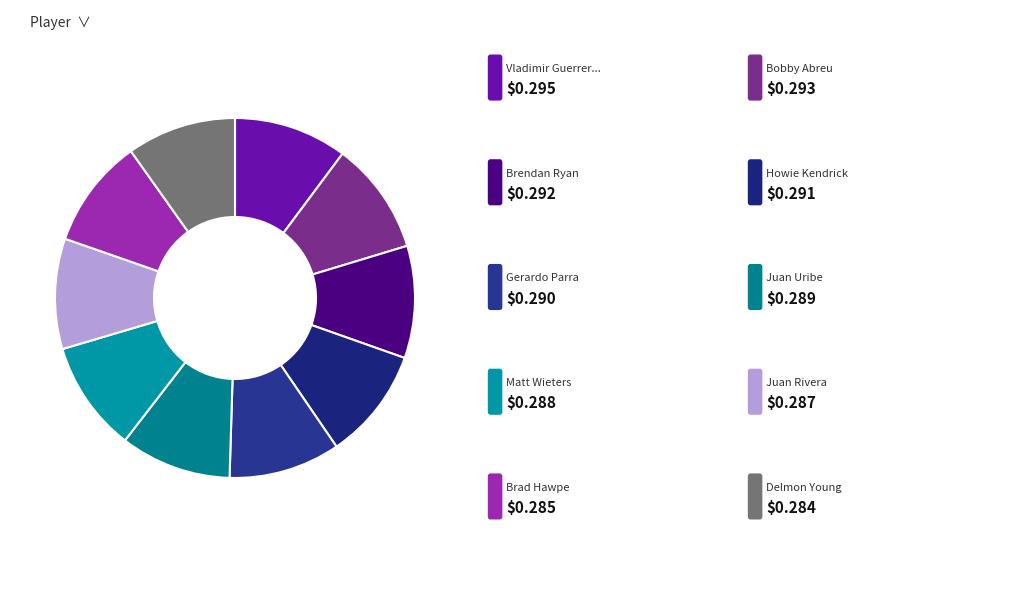

Which slice is the smallest?

Delmon Young